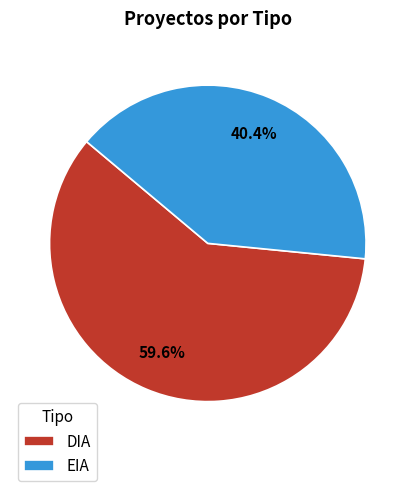

Approximately how many times larger is the value at EIA compared to DIA?

0.7